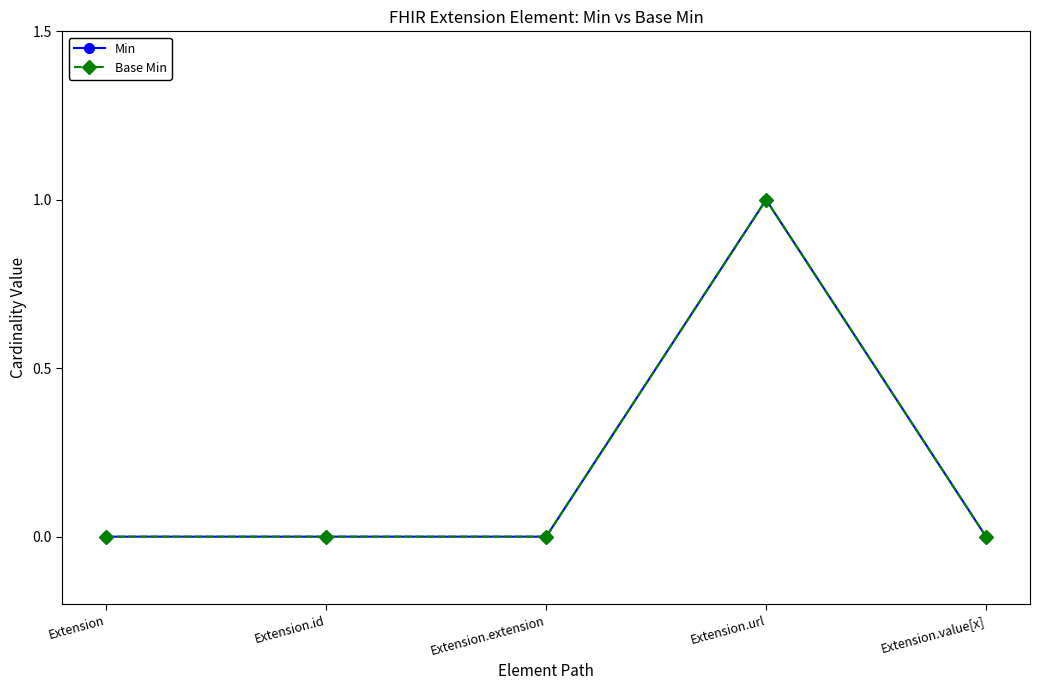

At which category is the sum across all series the highest?

Extension.url